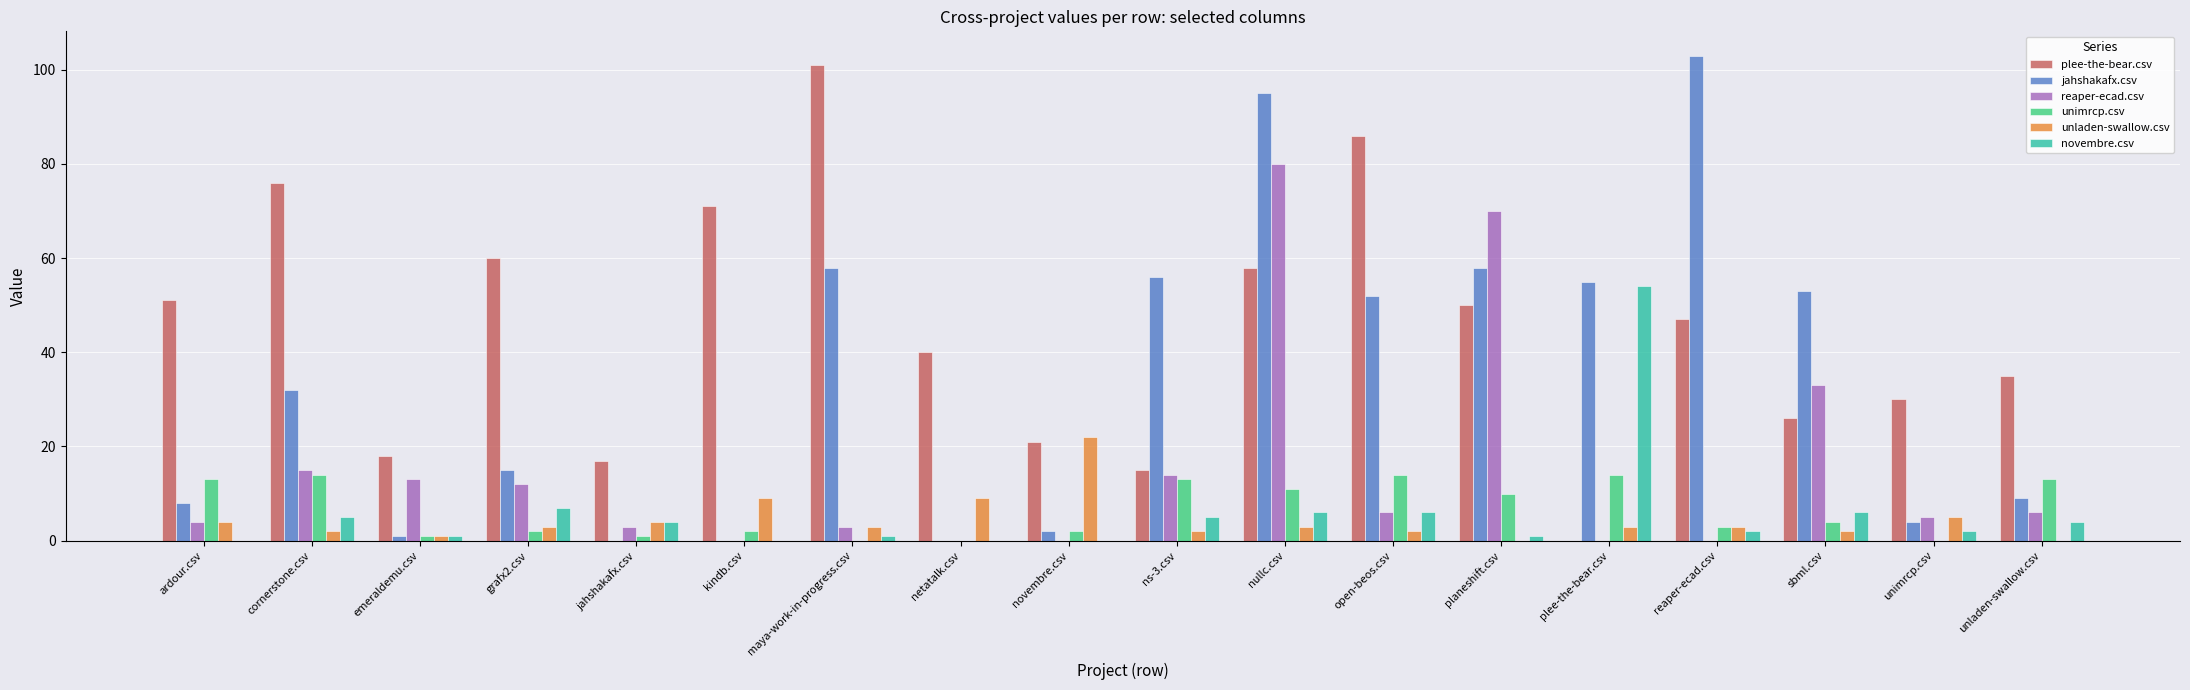

Reading left to right, list all the values displayed in this chart.

plee-the-bear.csv: 51	76	18	60	17	71	101	40	21	15	58	86	50	0	47	26	30	35
jahshakafx.csv: 8	32	1	15	0	0	58	0	2	56	95	52	58	55	103	53	4	9
reaper-ecad.csv: 4	15	13	12	3	0	3	0	0	14	80	6	70	0	0	33	5	6
unimrcp.csv: 13	14	1	2	1	2	0	0	2	13	11	14	10	14	3	4	0	13
unladen-swallow.csv: 4	2	1	3	4	9	3	9	22	2	3	2	0	3	3	2	5	0
novembre.csv: 0	5	1	7	4	0	1	0	0	5	6	6	1	54	2	6	2	4